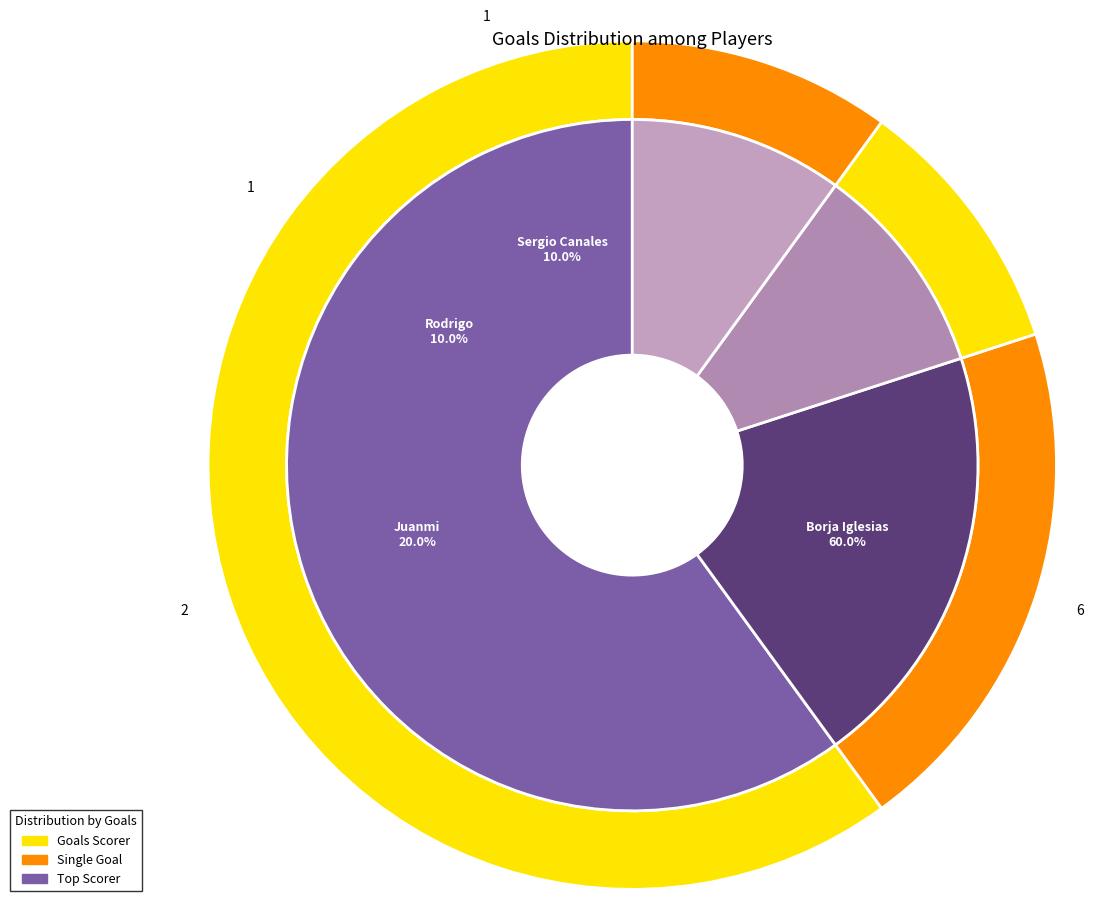

Which has a higher value, Borja Iglesias or Rodrigo?

Borja Iglesias